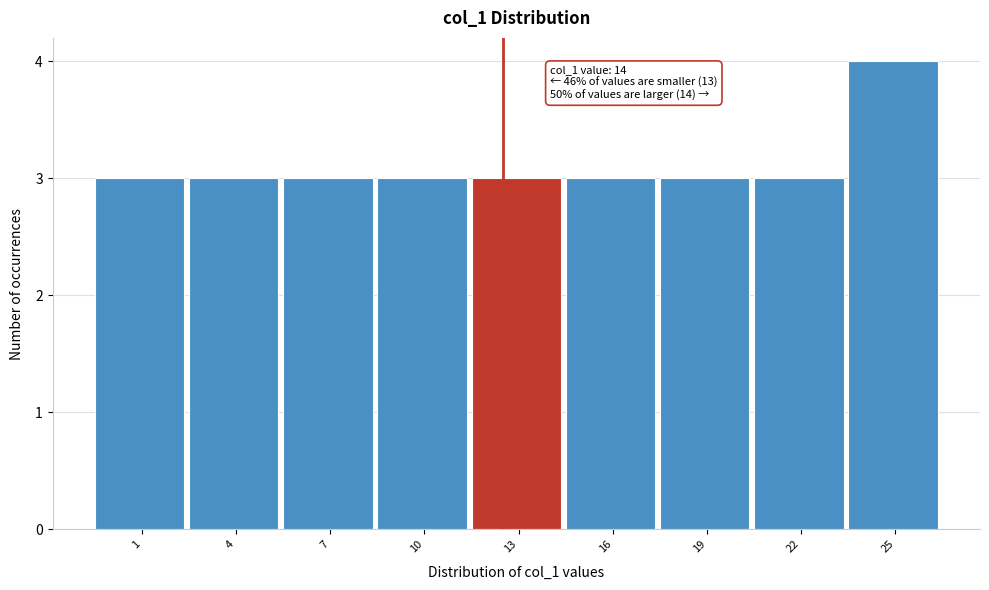

Reading left to right, transcribe all the data shown in this chart.

3	3	3	3	3	3	3	3	4